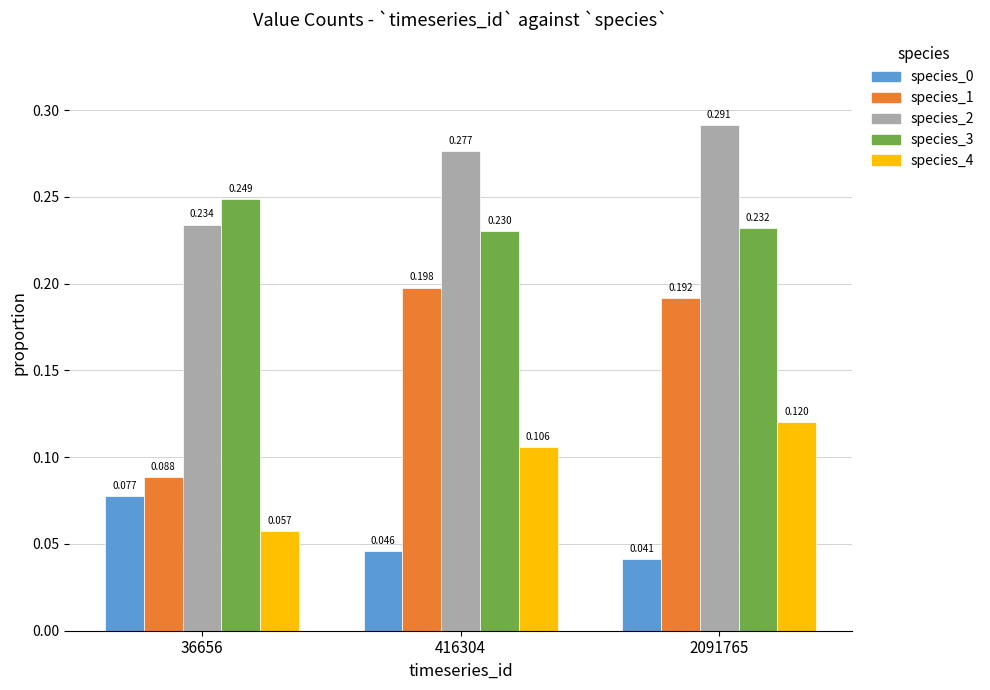

Is the value of species_0 at 2091765 greater than the value of species_1 at 36656?

No